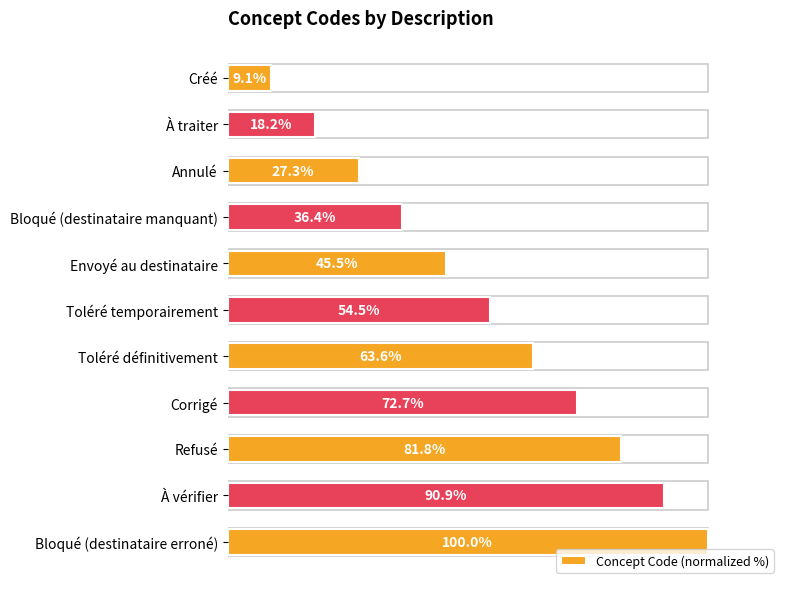

Which label corresponds to the largest value in the chart?

Bloqué (destinataire erroné)